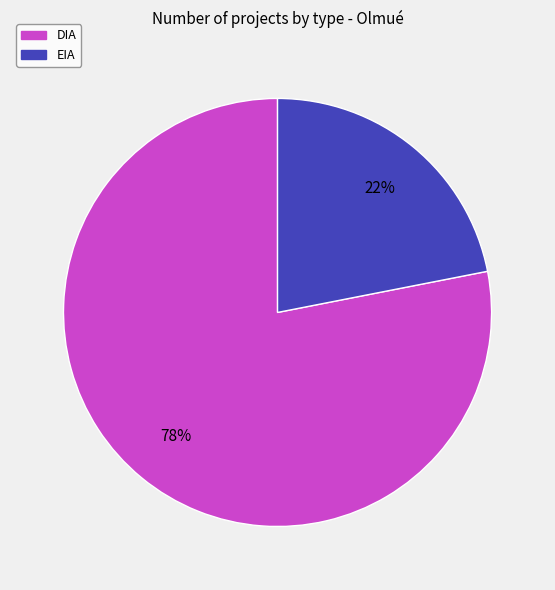

What is the largest slice in the pie chart?

DIA